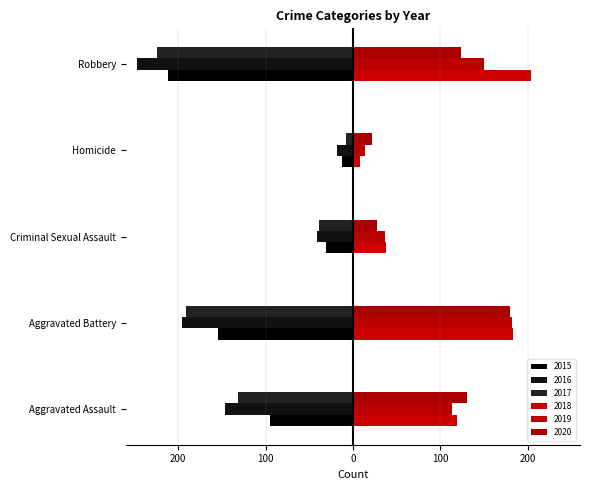

What is the sum of all 2019 values?

496